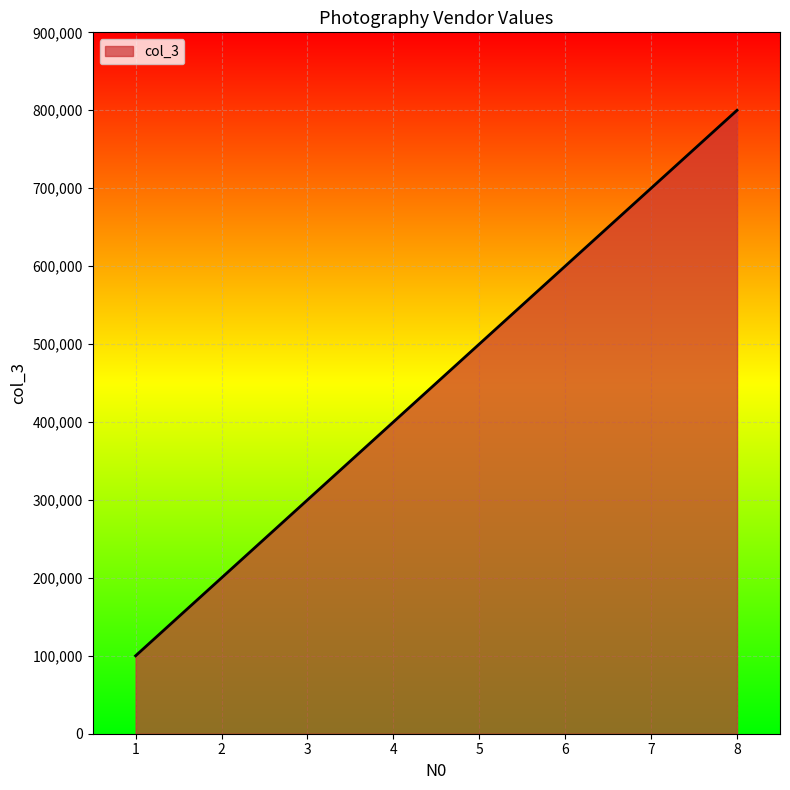

Rank the categories by value from highest to lowest.

8, 7, 6, 5, 4, 3, 2, 1